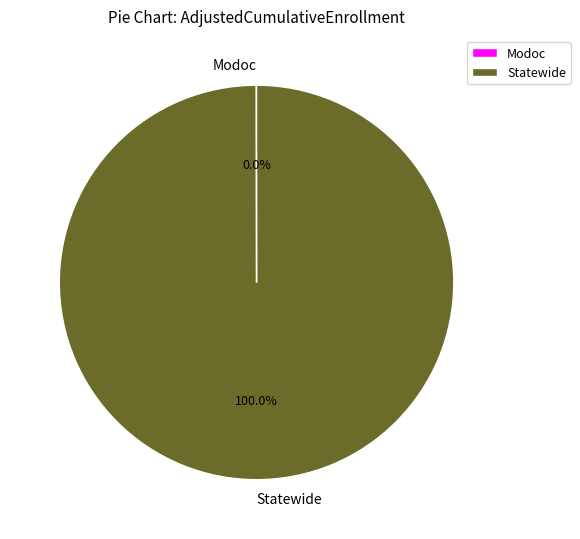

Is there any slice that represents more than half of the pie?

Yes